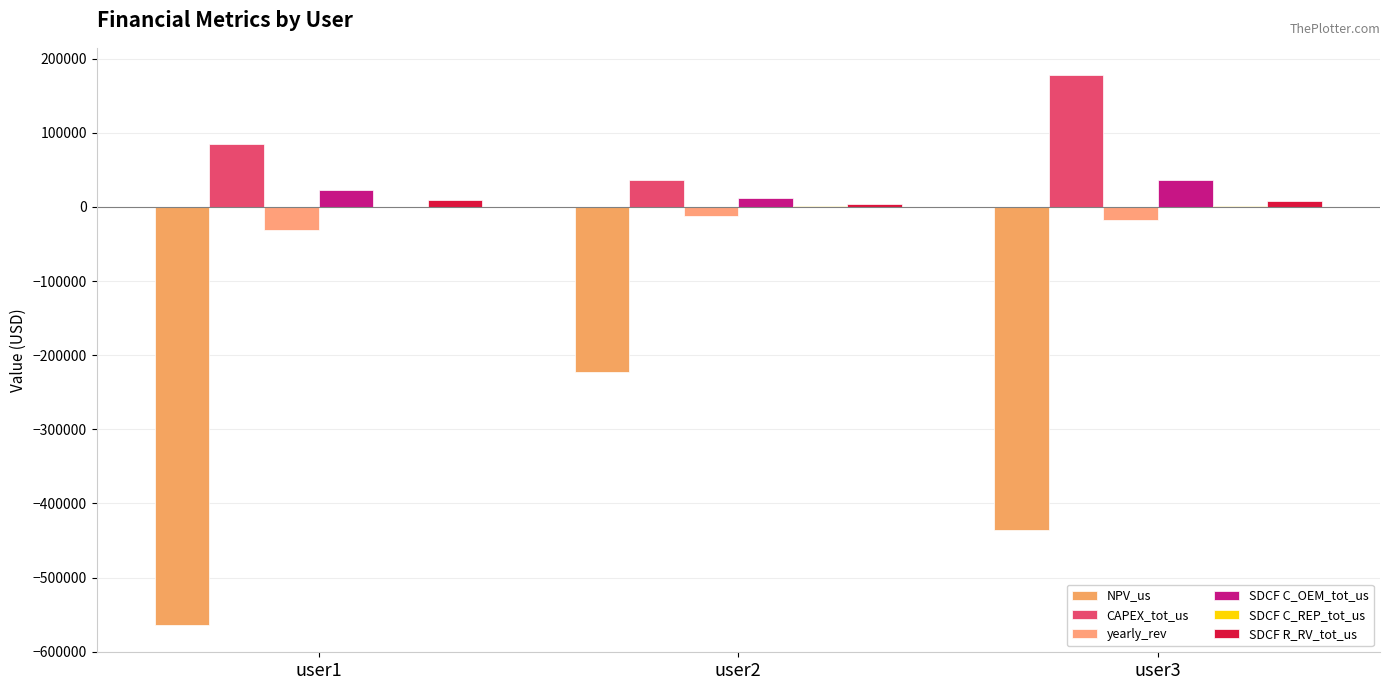

Which series has the largest total across all categories?

CAPEX_tot_us